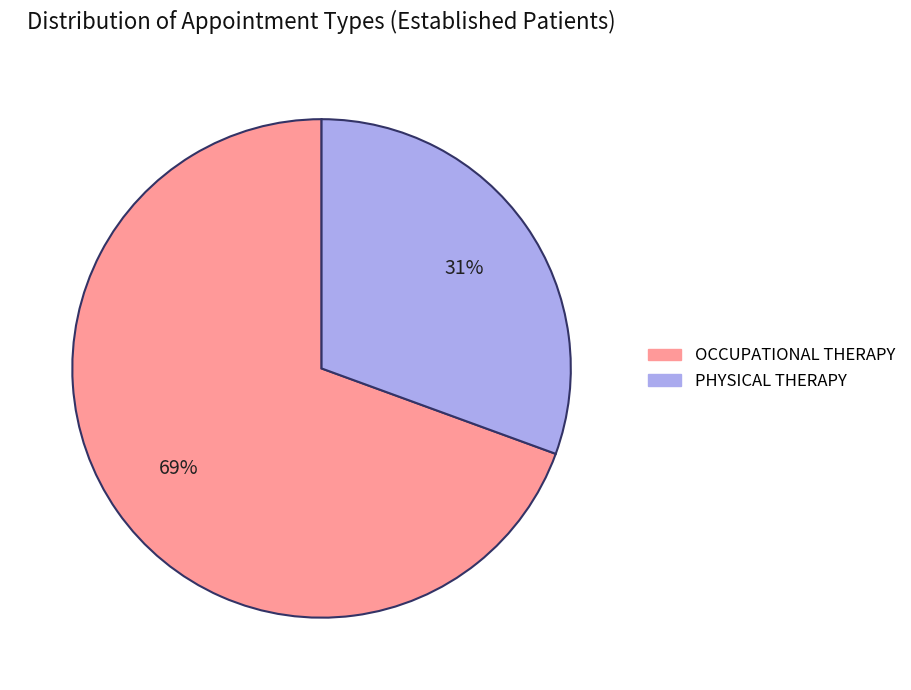

To the nearest percent, what is the combined percentage of PHYSICAL THERAPY and OCCUPATIONAL THERAPY?

100%